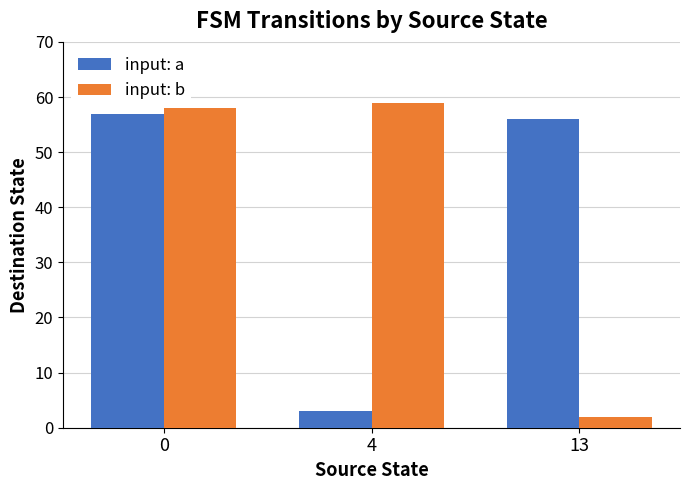

Which series has the largest total across all categories?

input: b